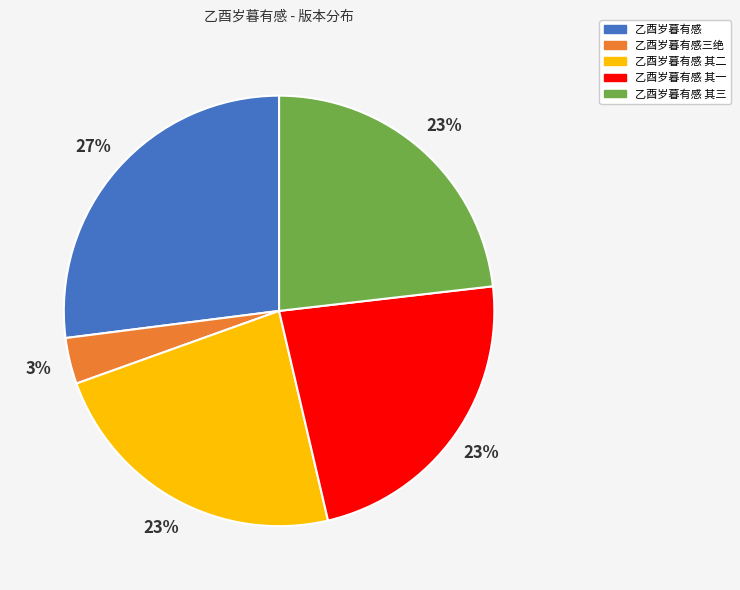

Is it true that 乙酉岁暮有感 其三 is 23% of the pie?

True